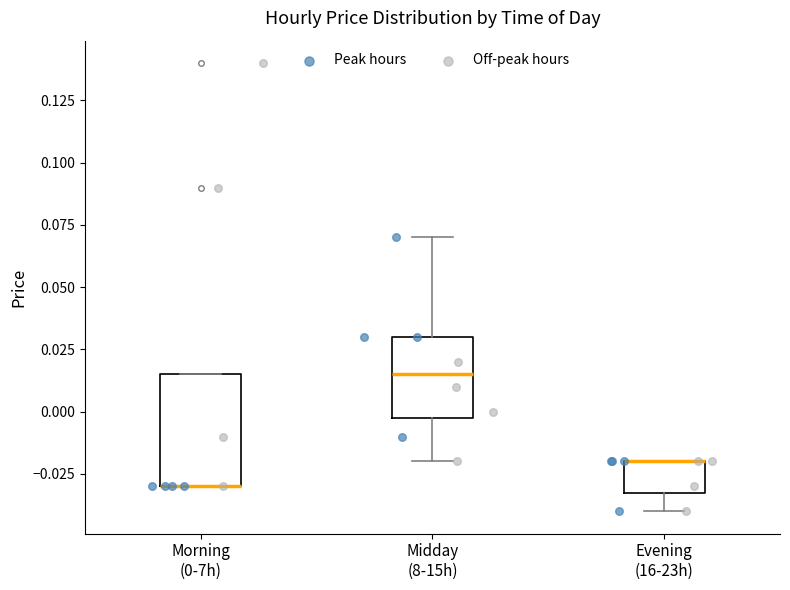

Reading left to right, transcribe this box plot: for each box, give where its median line is, the range the box spans, and where its two whiskers end, as read against the y-axis. The values are not printed on the chart, so give them approximately, as read against the axis.

Morning (0-7h): median -0.030 (drawn on the box's lower edge), box -0.030 to 0.015, whiskers -0.030 to 0.015
Midday (8-15h): median 0.015, box 0.000 to 0.030, whiskers -0.020 to 0.070
Evening (16-23h): median -0.020 (drawn on the box's upper edge), box -0.030 to -0.020, whiskers -0.040 to -0.020